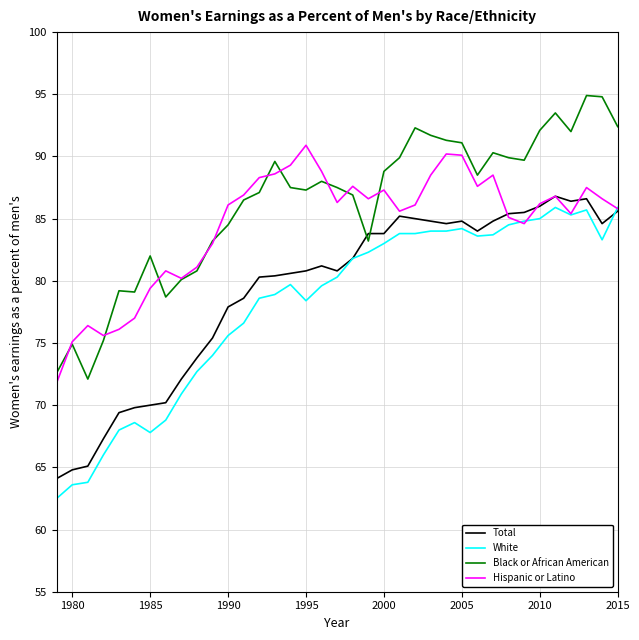

How many distinct data groups are displayed?

4